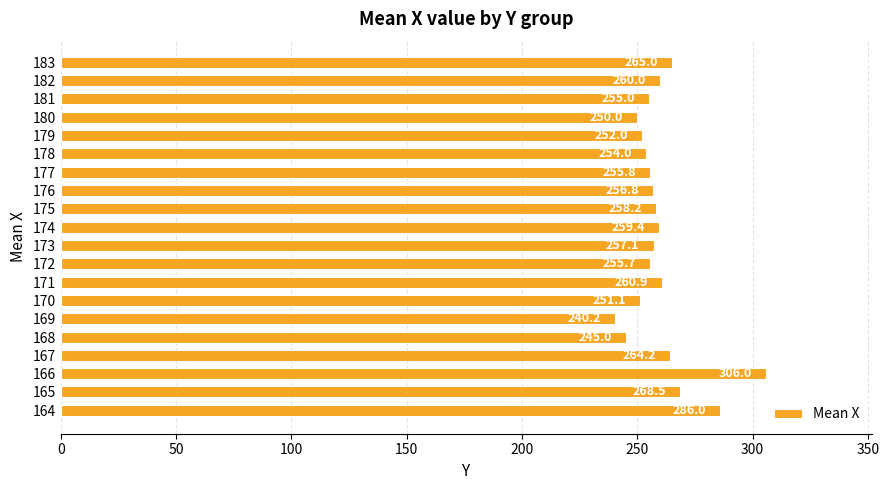

What is the ratio of the value at 180 to the value at 172?

1.0